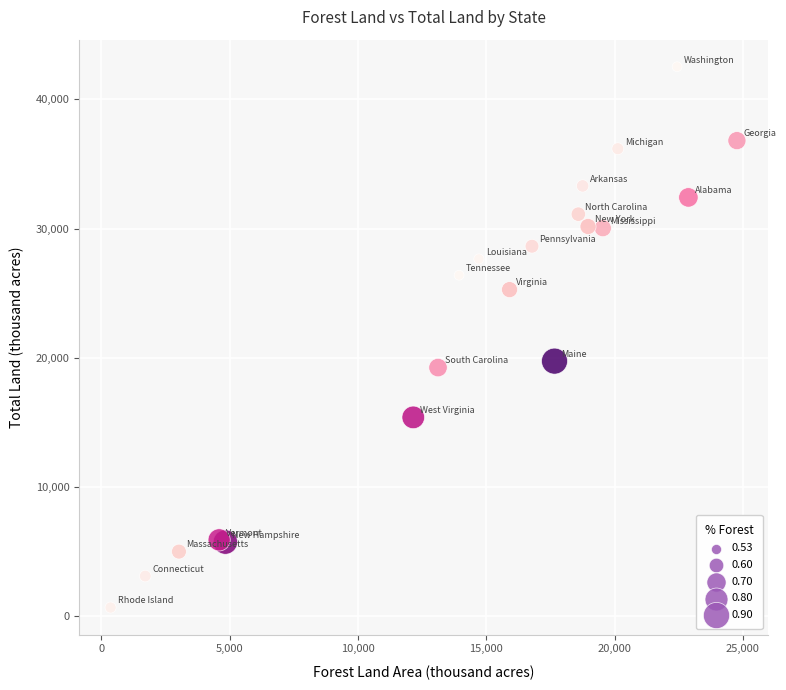

What Y value in the scatter plot is closest to 21597?

19739